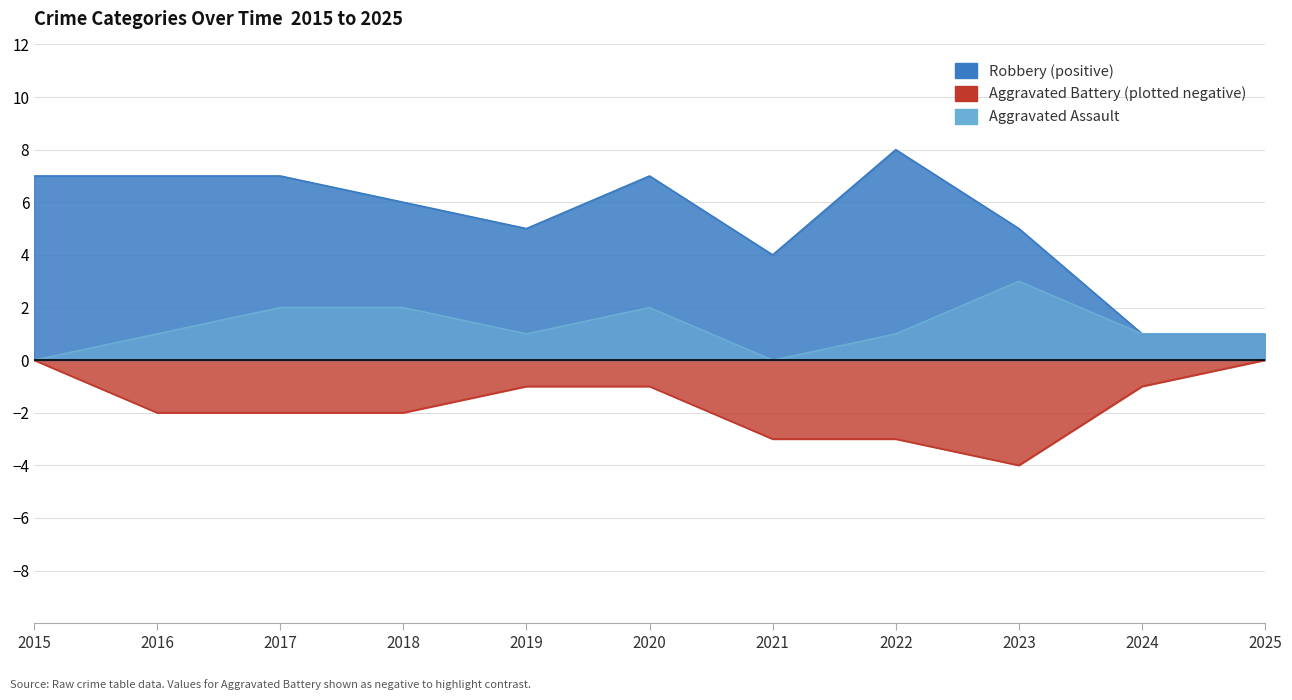

Where is the first local minimum for Aggravated Battery?

2023